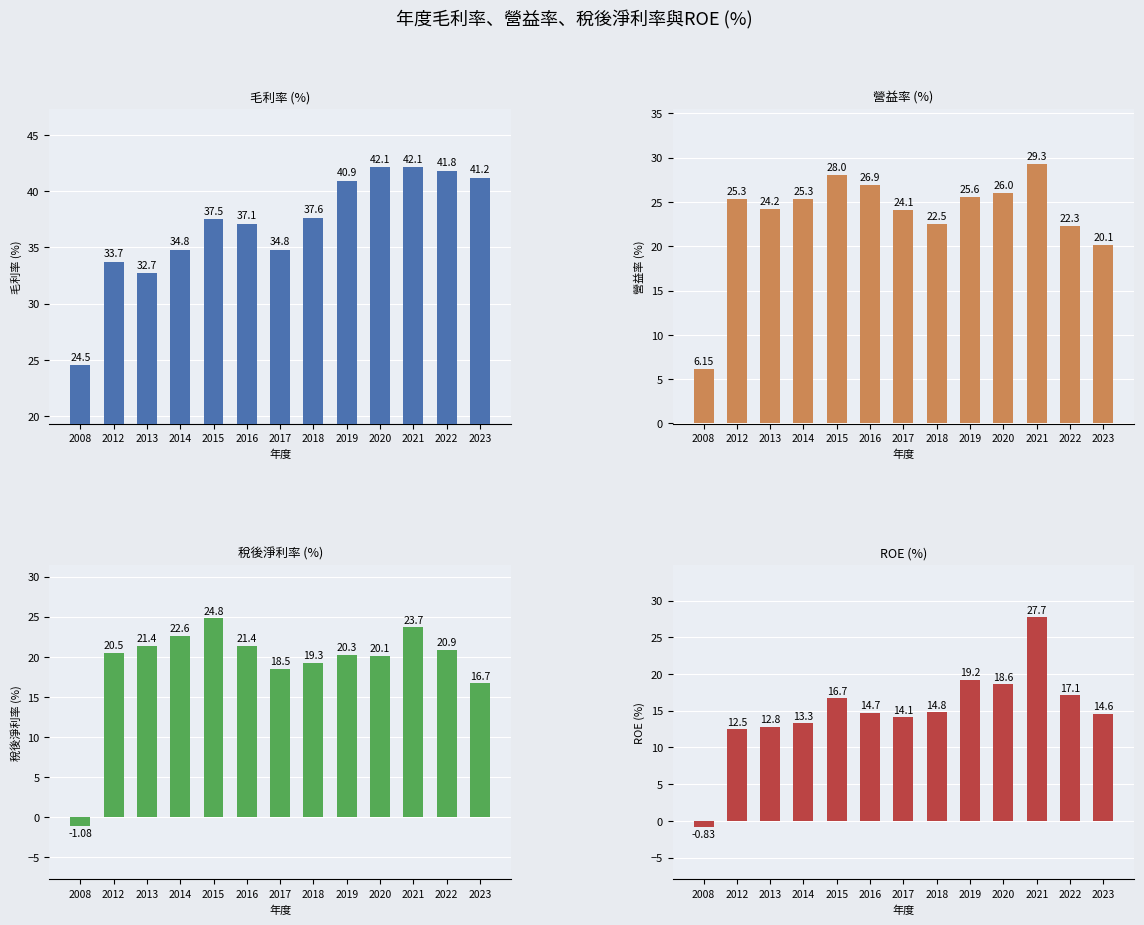

What is the sum of all 毛利率 values?

480.8